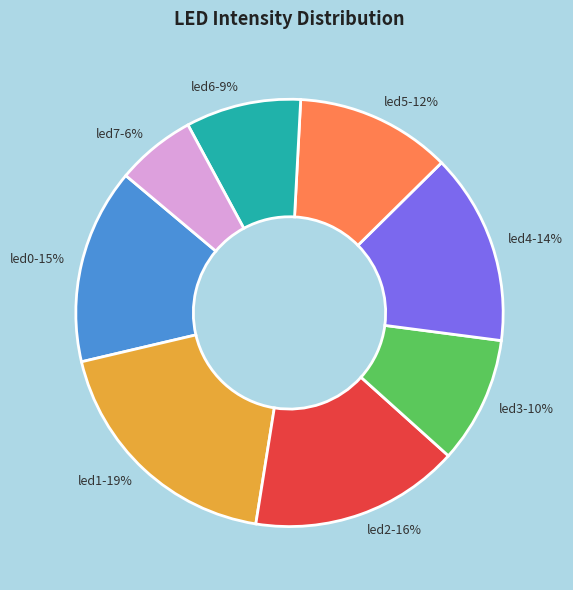

To the nearest percent, what is the average slice percentage?

12%